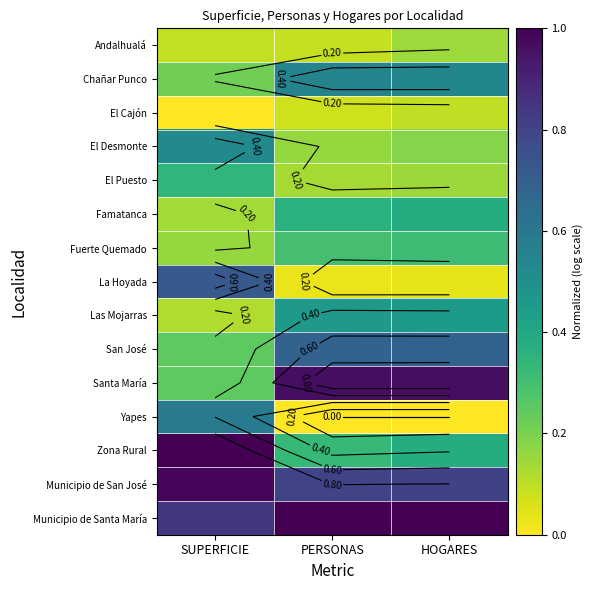

List the series in order of their peak value, highest first.

Zona Rural, Municipio de Santa María, Municipio de San José, Santa María, La Hoyada, San José, Yapes, Chañar Punco, El Desmonte, Las Mojarras, Famatanca, El Puesto, Fuerte Quemado, Andalhualá, El Cajón